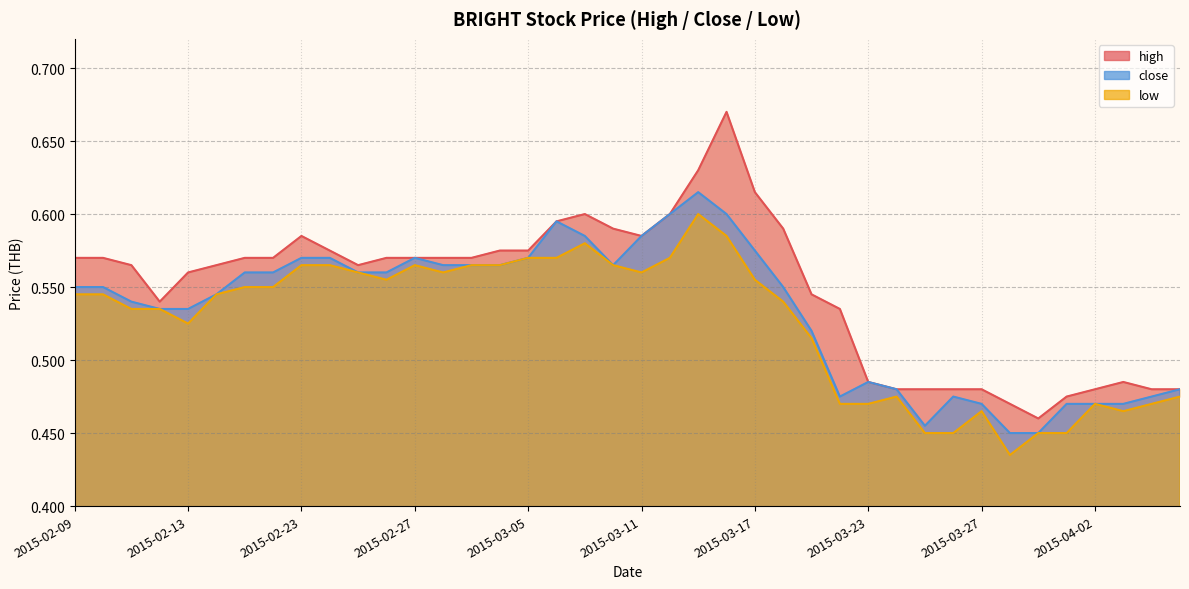

Between 2015-04-01 and 2015-03-20, which is larger?

2015-03-20